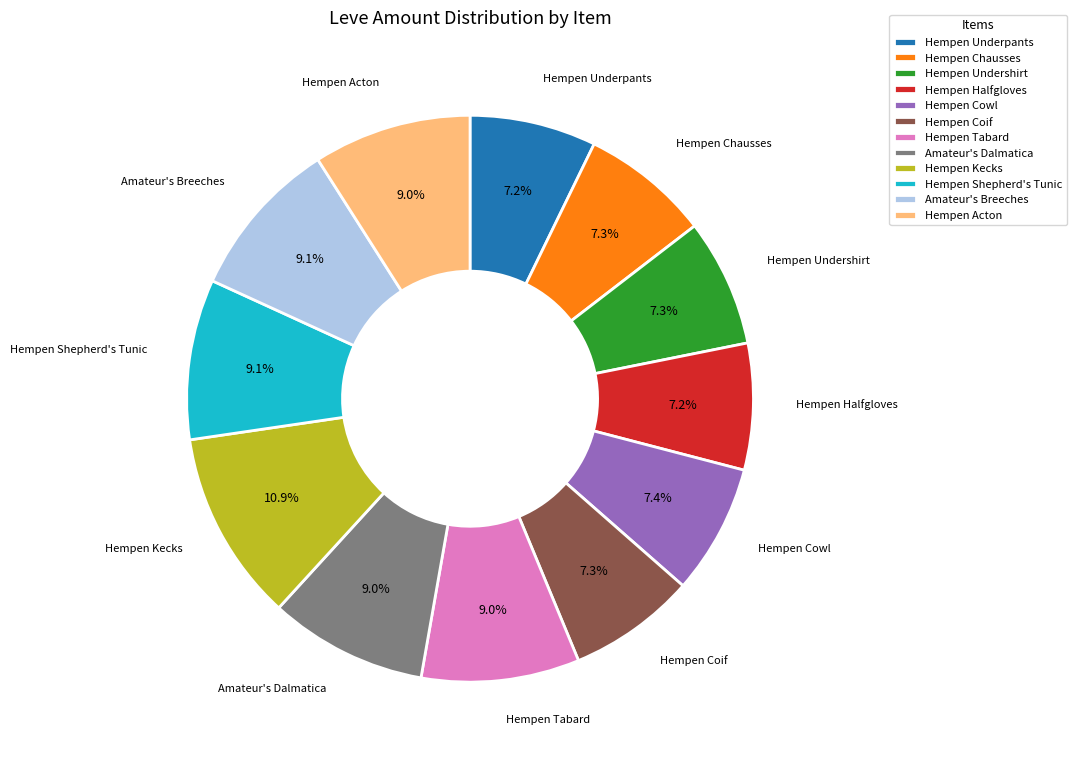

Do Hempen Shepherd's Tunic and Hempen Kecks together represent more than half of the pie?

No